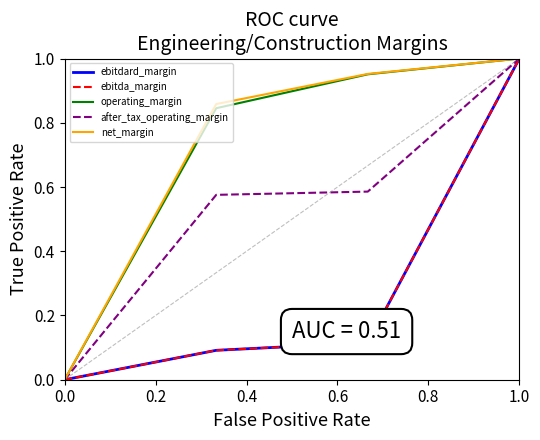

Is this an area chart (filled region under the line)?

No